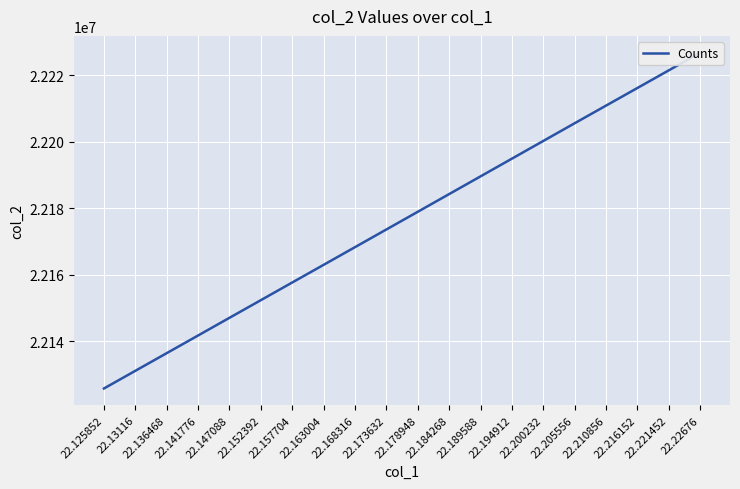

What is the label of the 14th point from the right?

22.157704